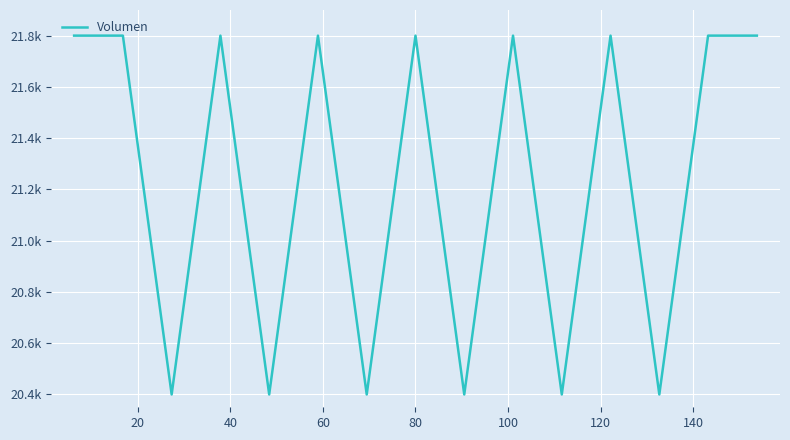

Does the chart display data point markers on the line(s)?

No